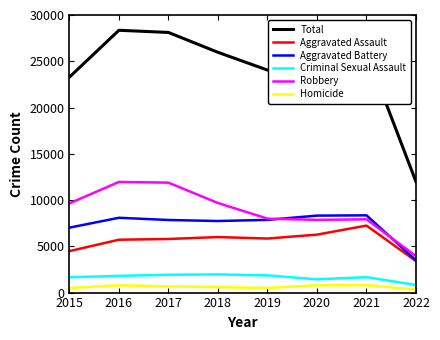

What is the maximum value shown in the chart?

28349